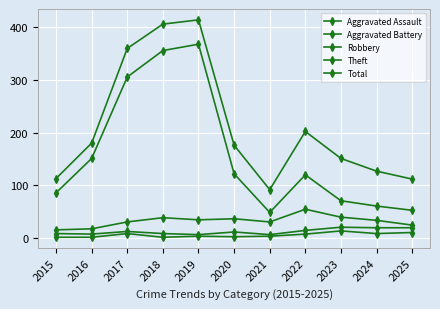

What is the value of the Theft point at the 3rd from the left?

305